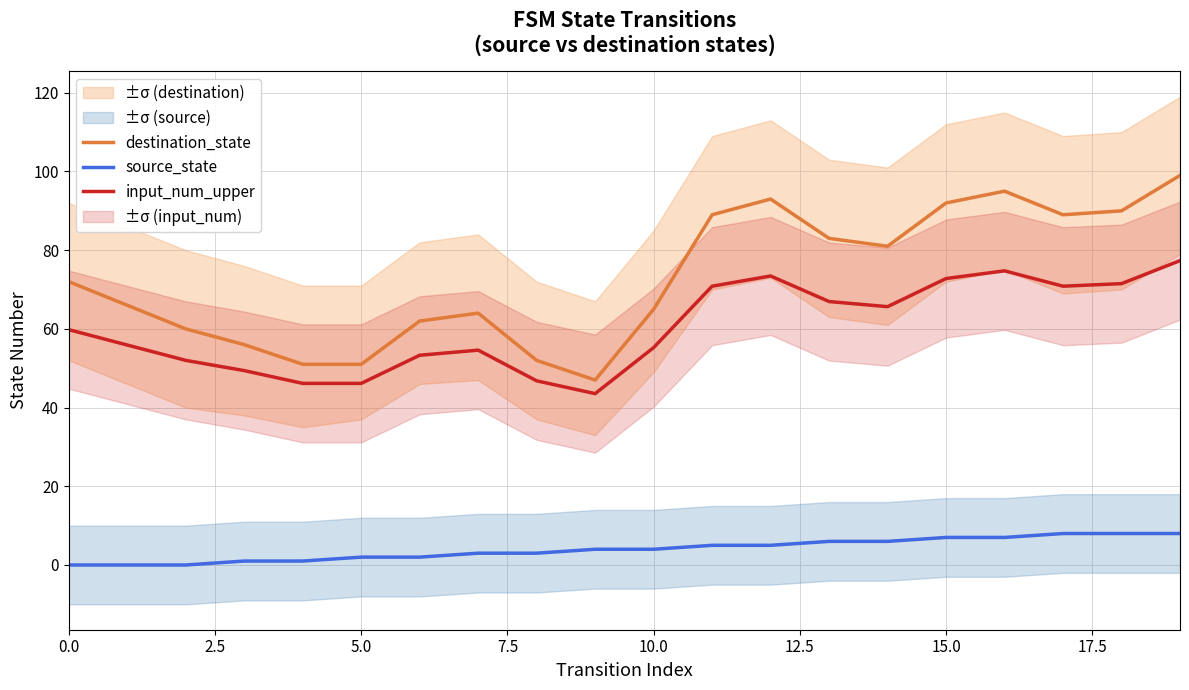

True or false: source_state and destination_state cross at least once.

False